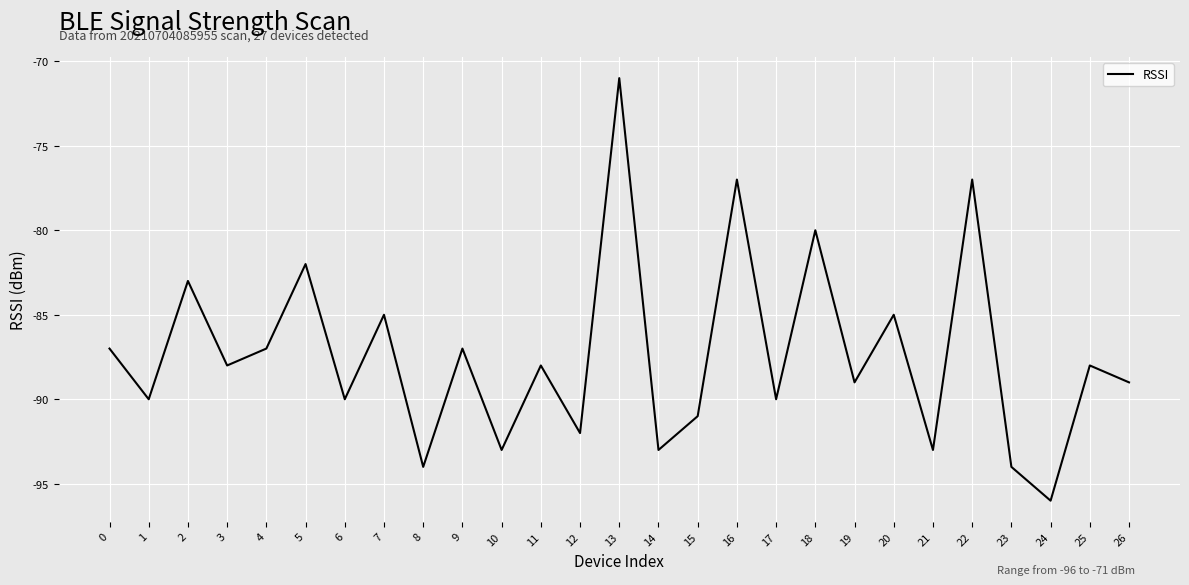

True or false: the data shows -44 at 12.

False